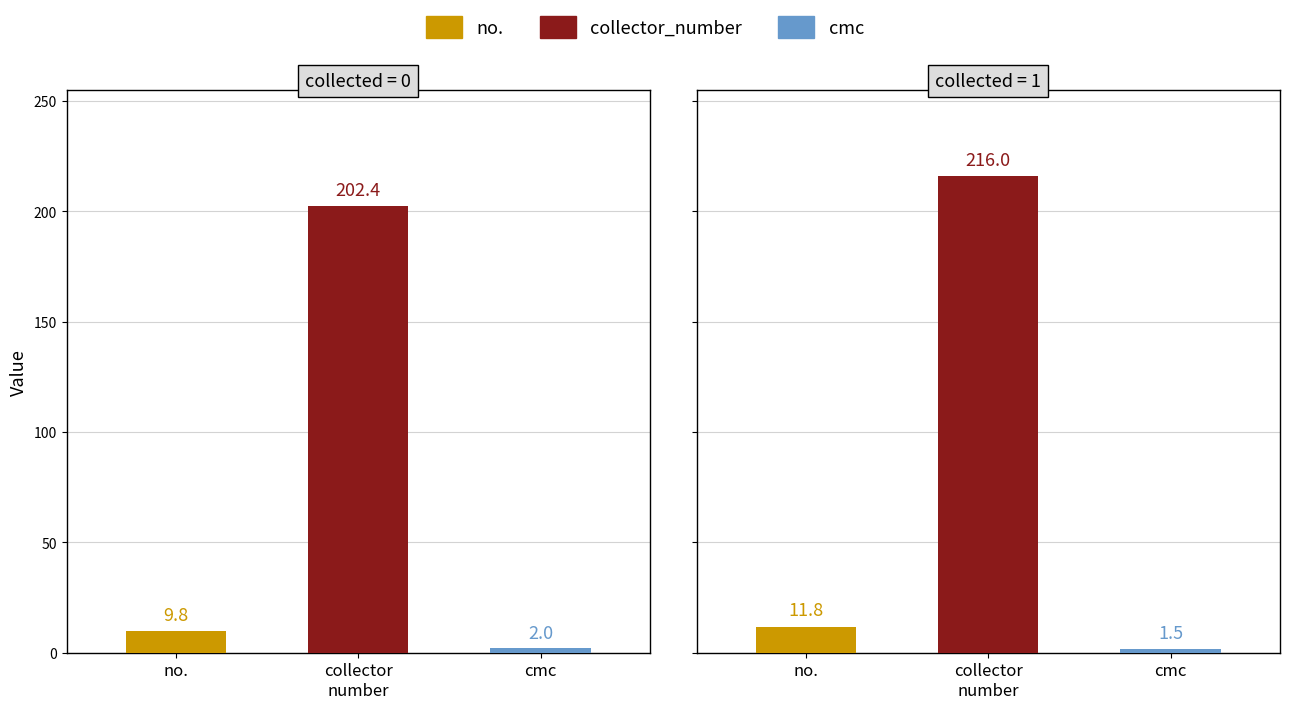

At 18, list the series in order from largest to smallest.

collector_number, no., cmc